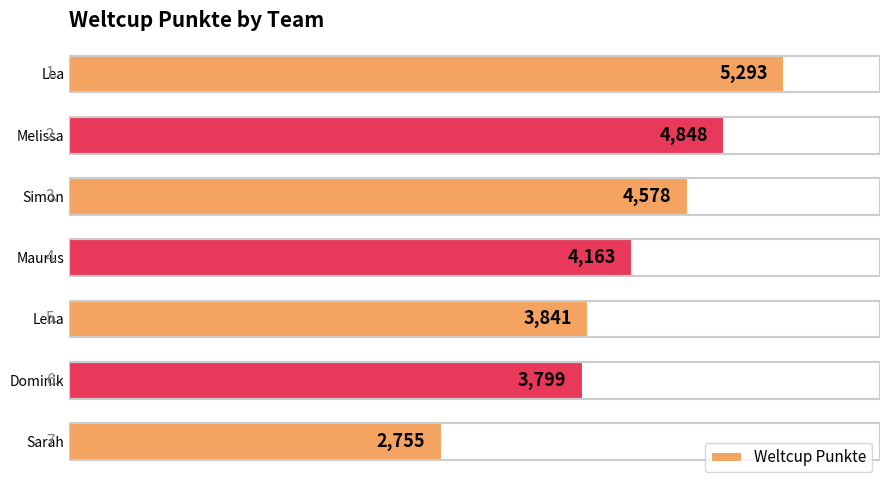

What is the average value?

4182